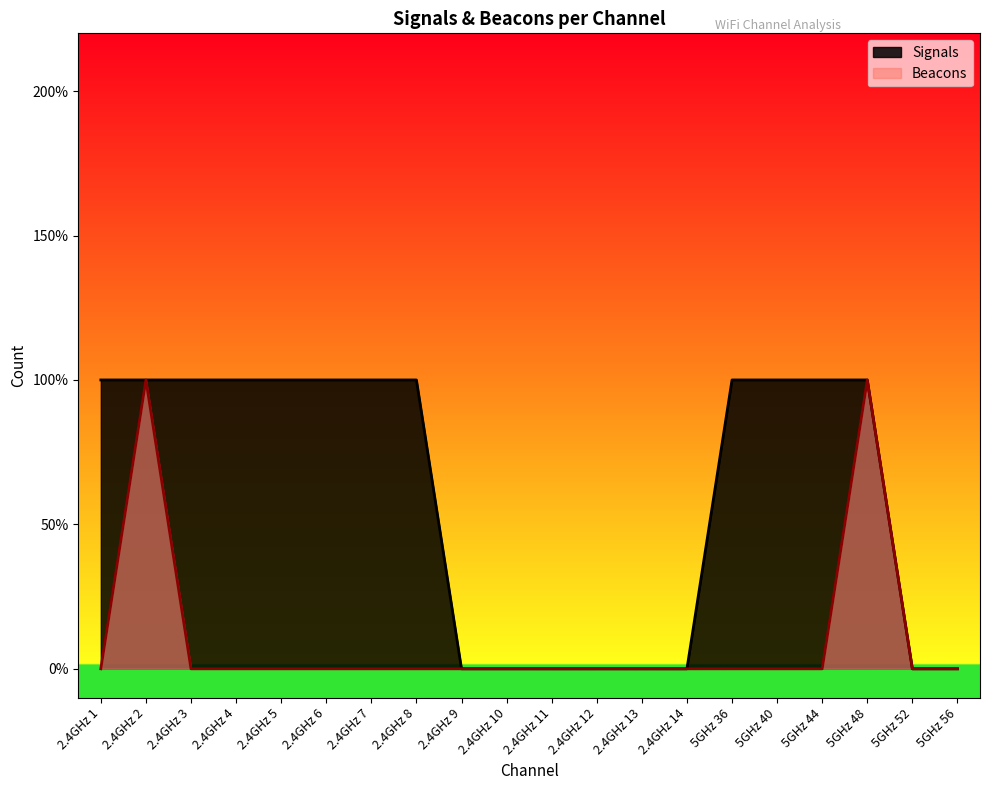

The chart shows a value of 1 at 2.4GHz 1. True or false?

True